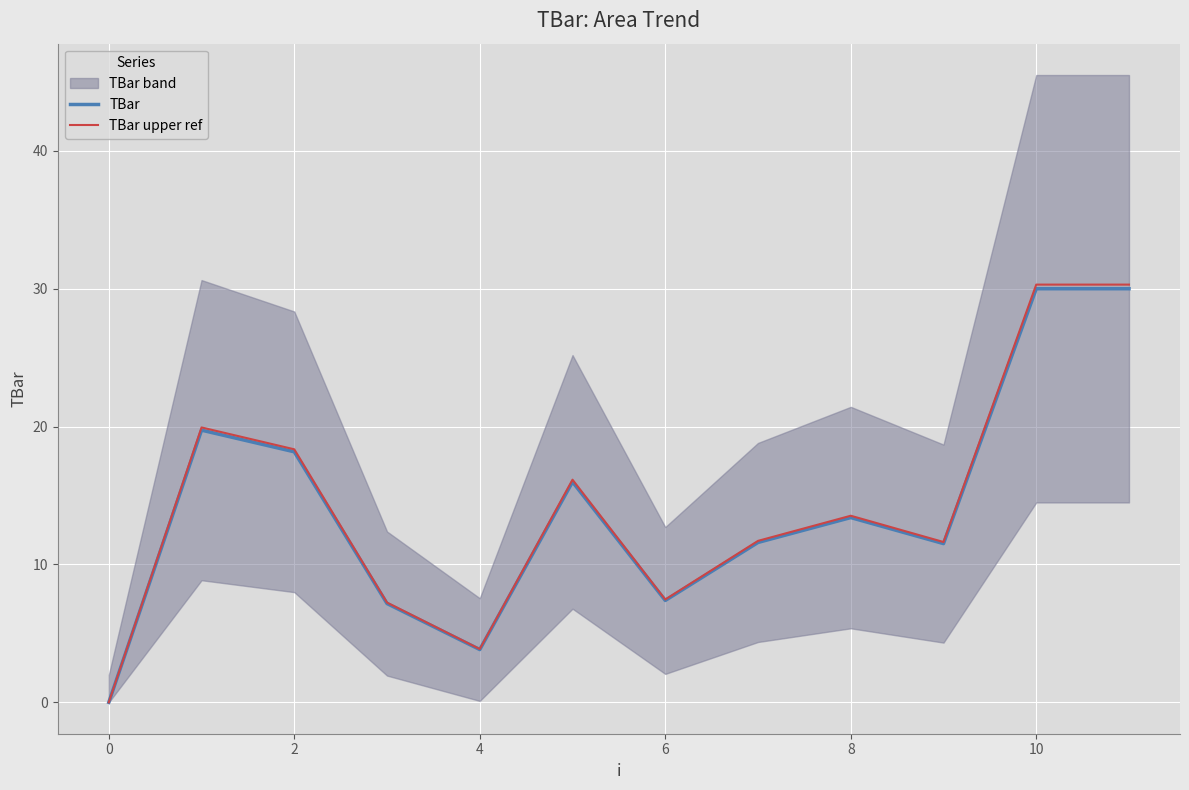

What is the label of the 11th point from the left?

10